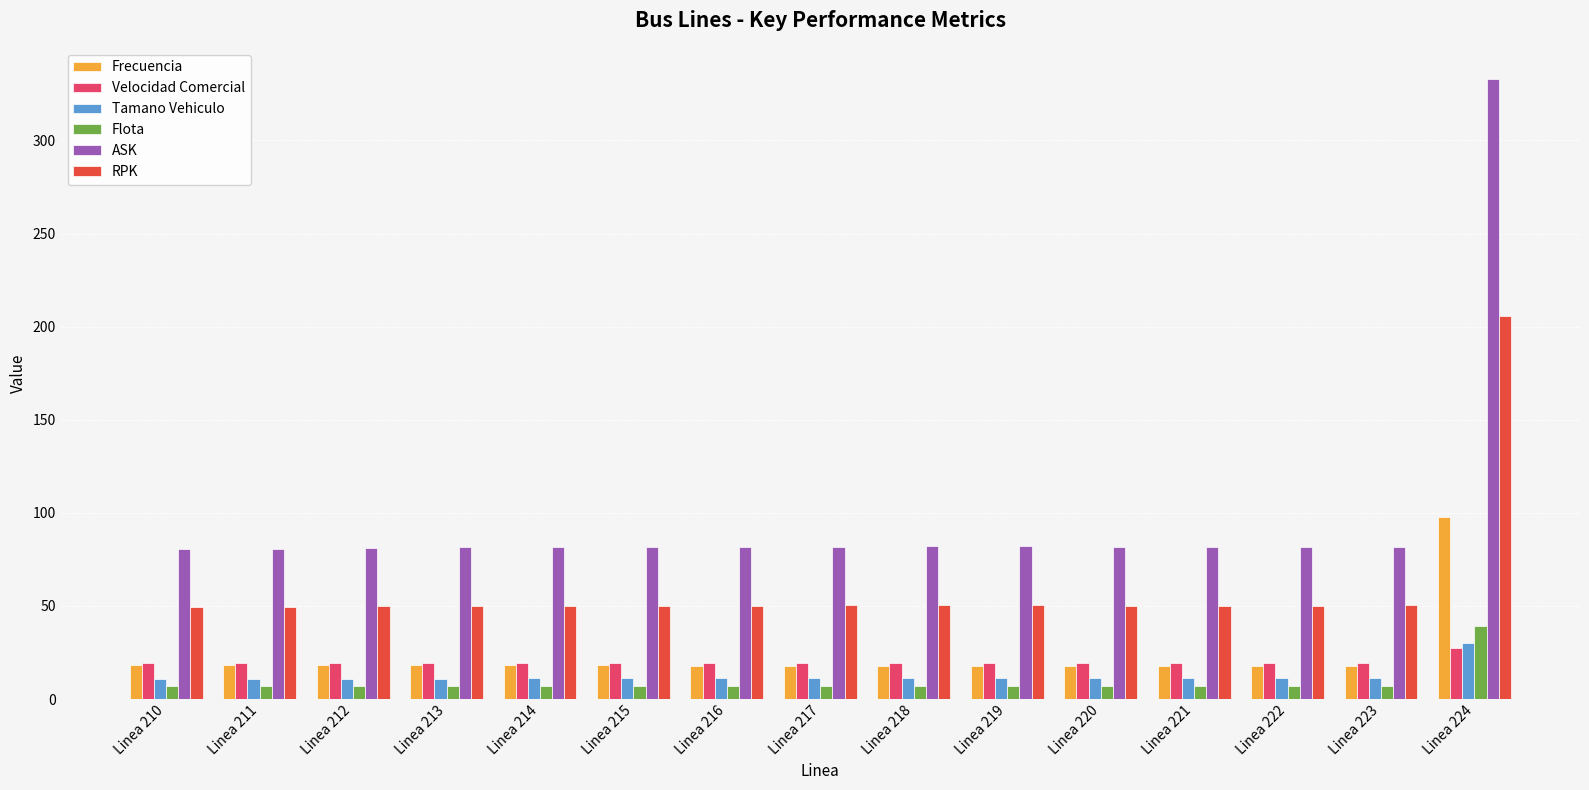

Is the value of Tamano Vehiculo at Linea 217 greater than the value of Velocidad Comercial at Linea 219?

No